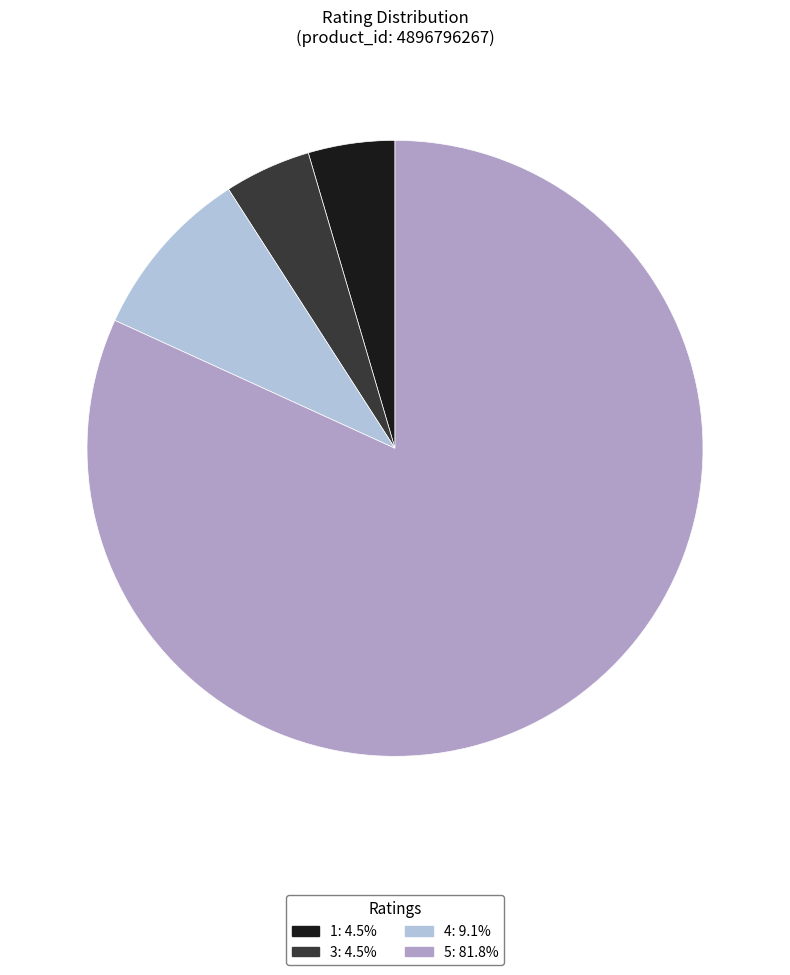

Combined, do 3: 4.5% and 4: 9.1% account for over 50%?

No